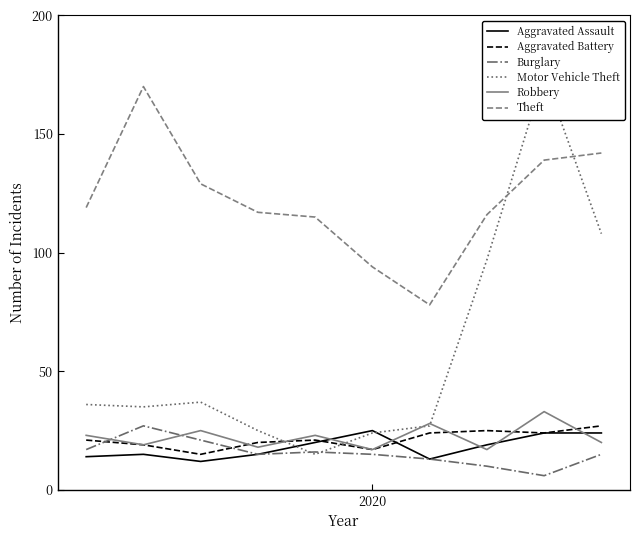

What is the difference between the second highest and second lowest values in the Robbery series?

11